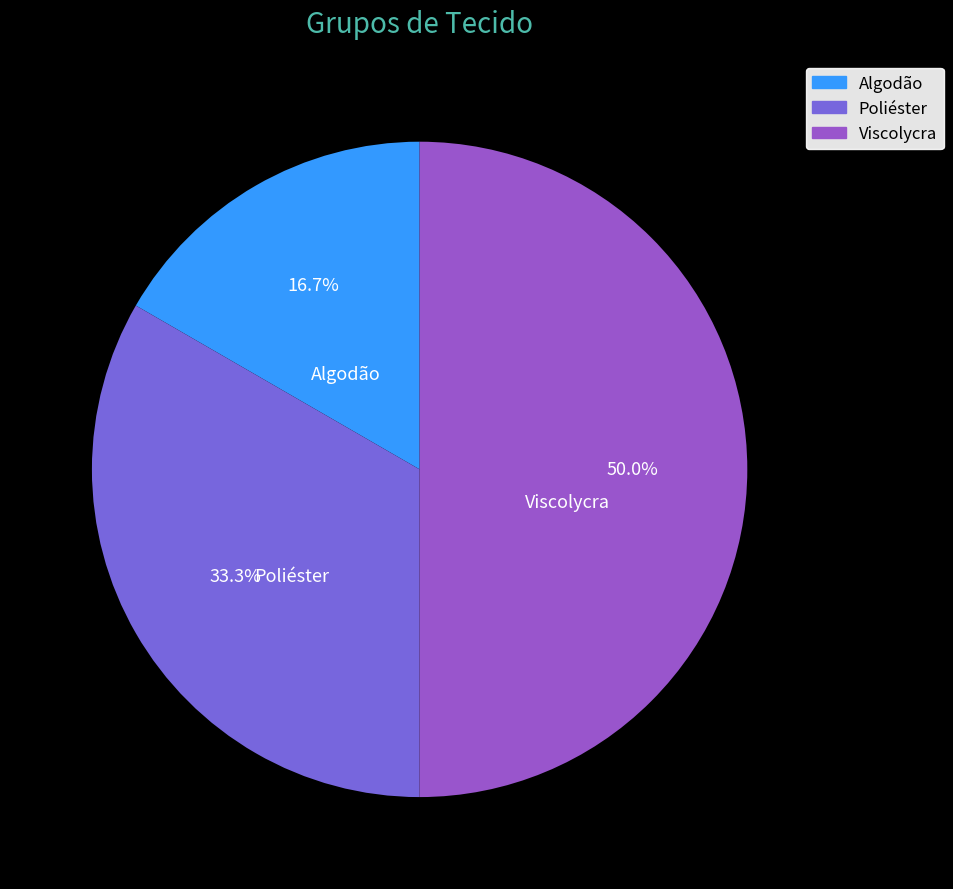

How many segments does this pie chart have?

3